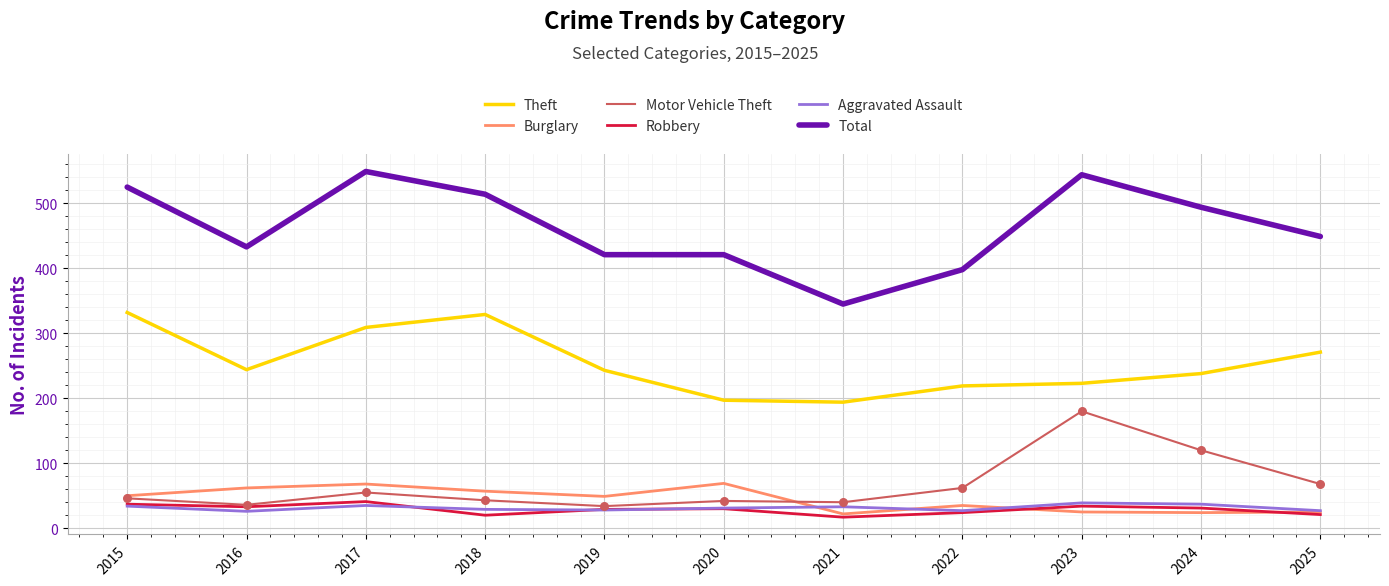

At how many categories does at least one series exceed 499?

4